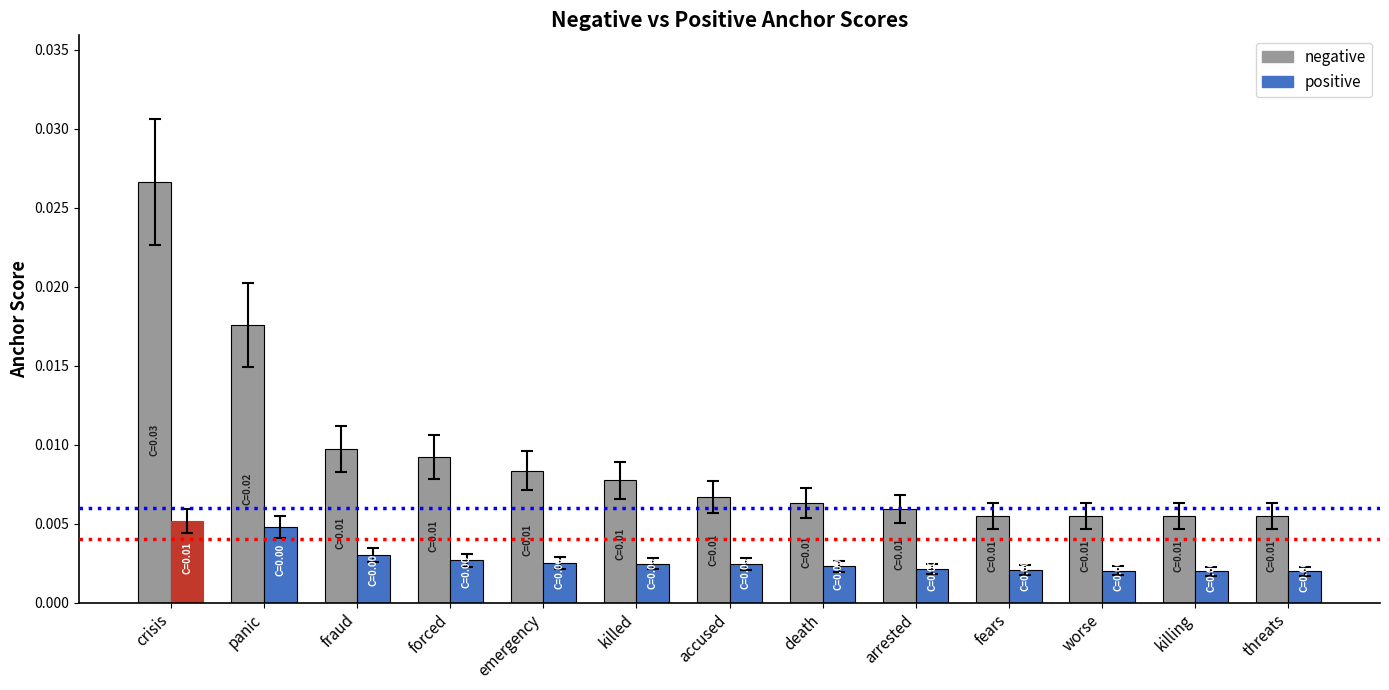

What is the label of the 11th bar from the right?

fraud